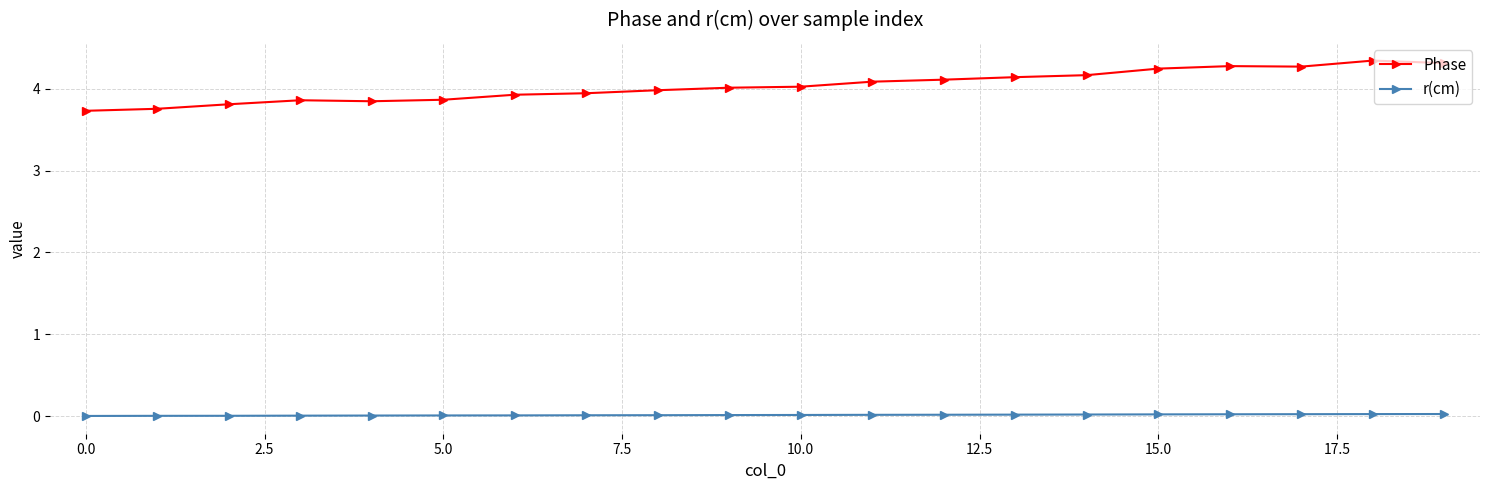

Which series has the largest total across all categories?

Phase